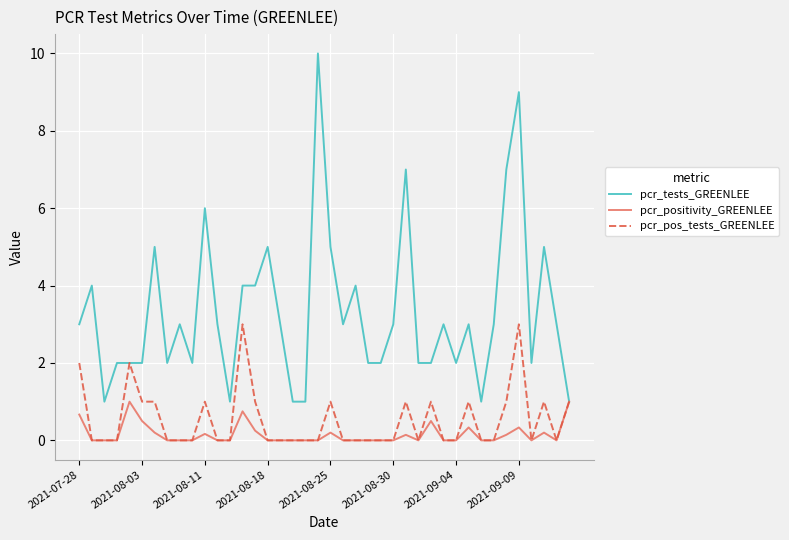

What is the minimum value for pcr_tests_GREENLEE?

1.0